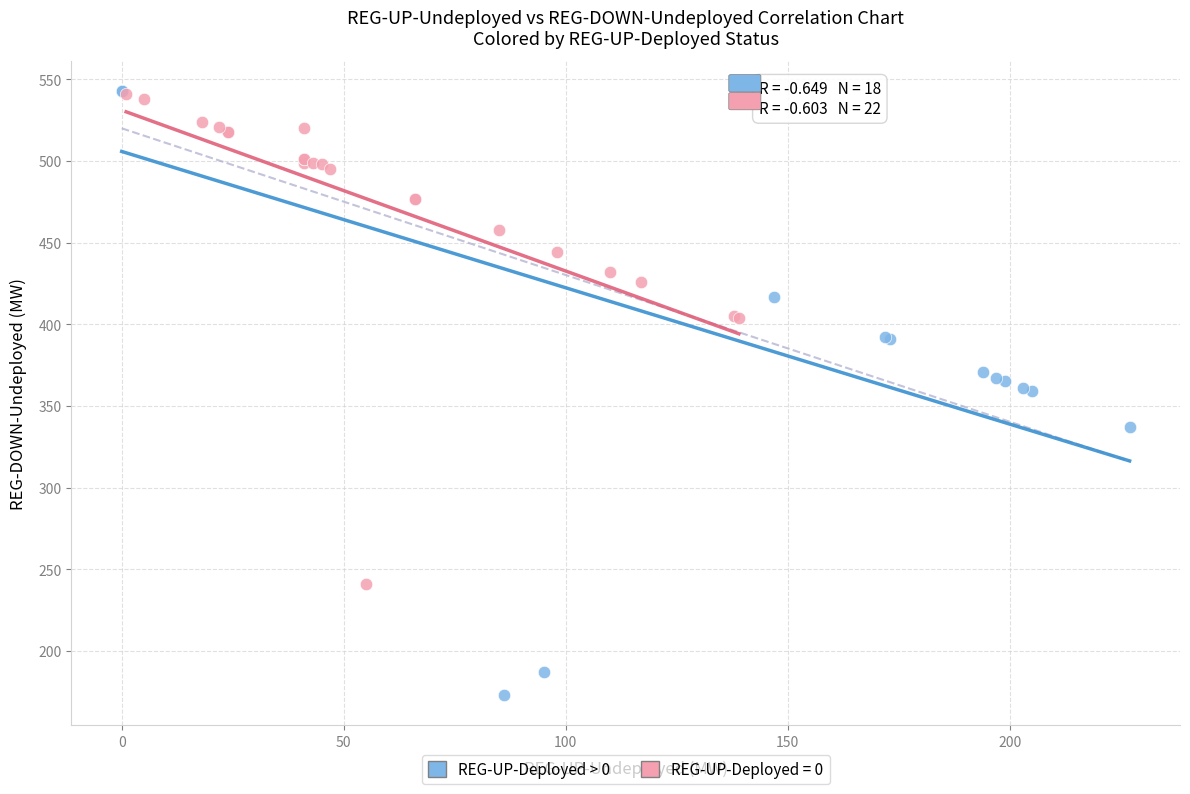

Which series has the largest Y range (max minus min)?

REG-UP-Deployed > 0